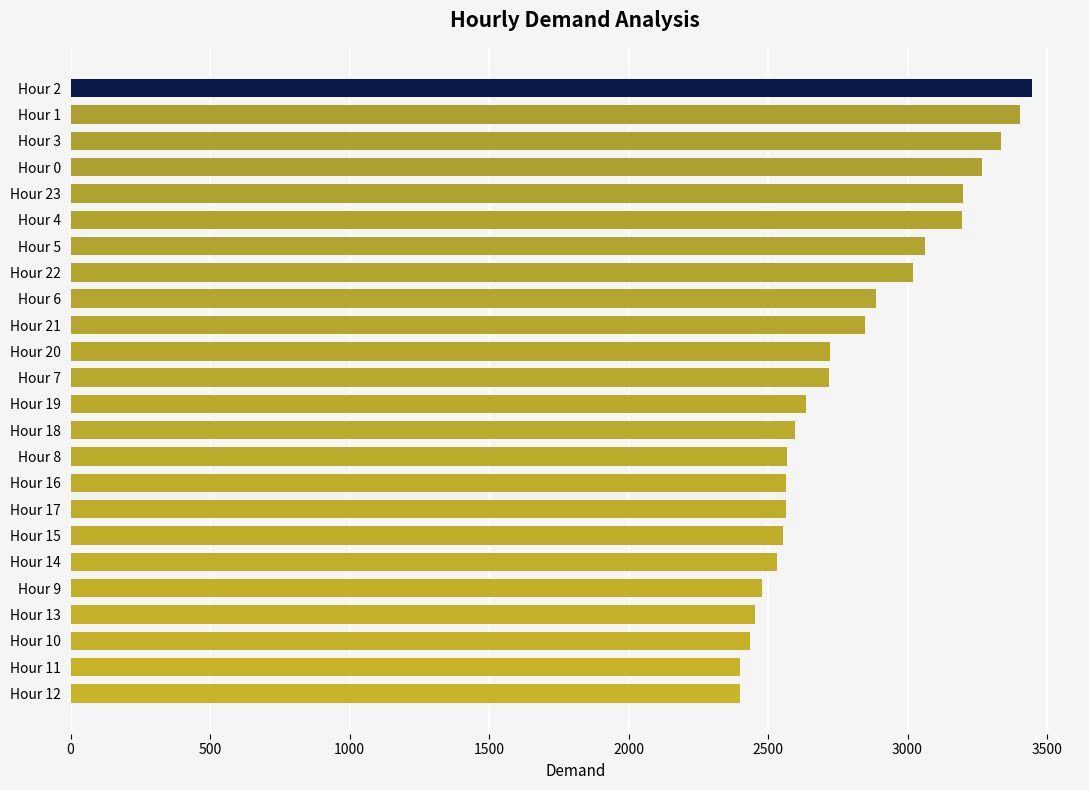

Between Hour 11 and Hour 17, which is larger?

Hour 17